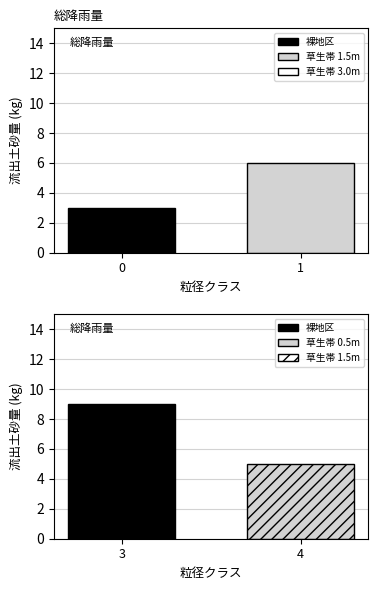

What is the approximate value at 1?

6